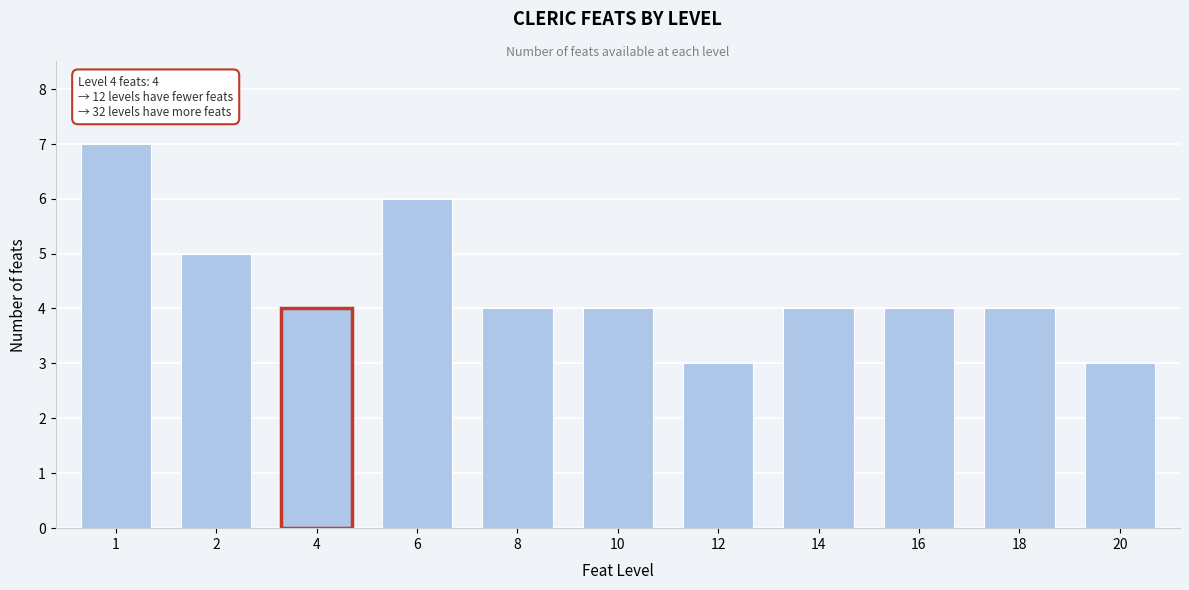

What is the minimum value shown in the chart?

3